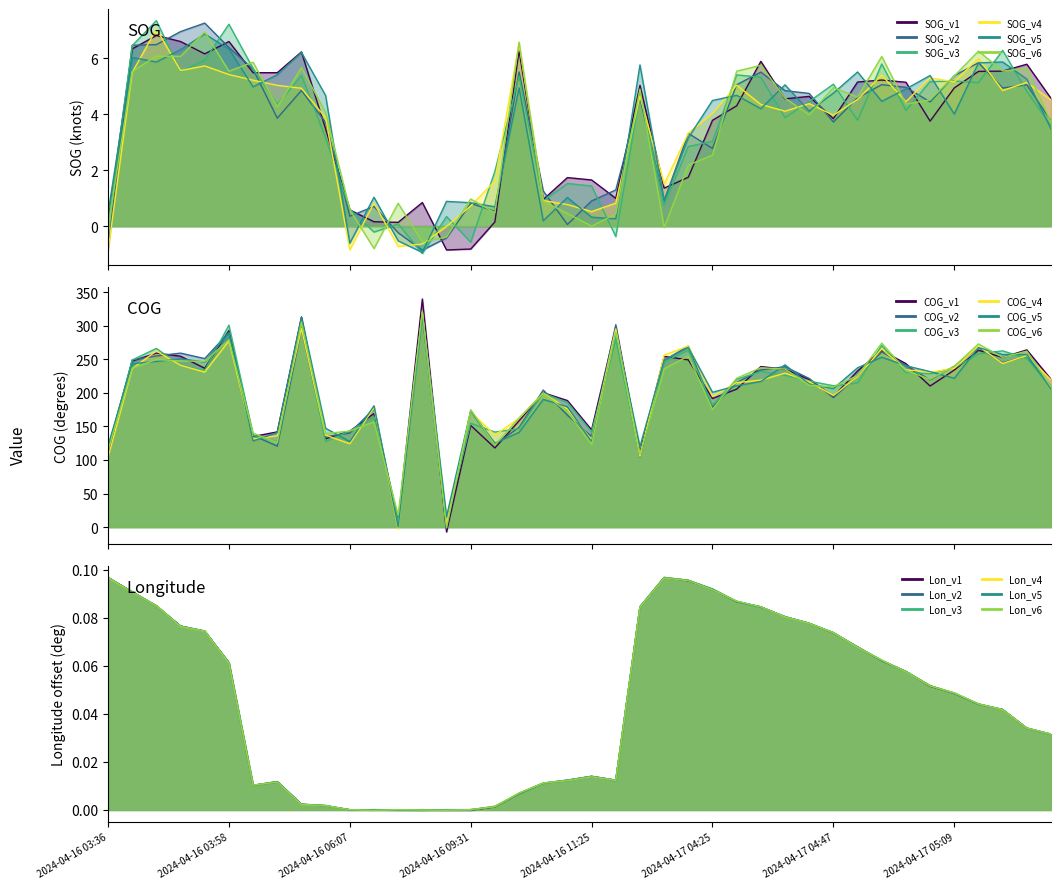

What is the value of the COG point at the 30th from the left?

221.5